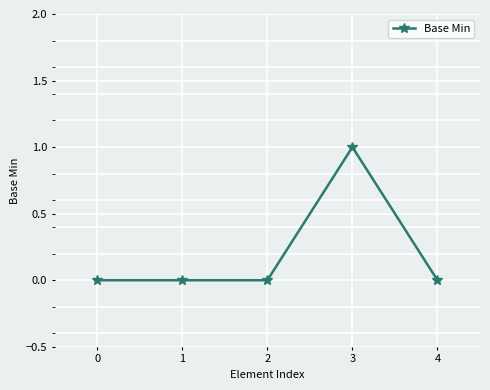

The chart shows a value of 1 at 4. True or false?

False